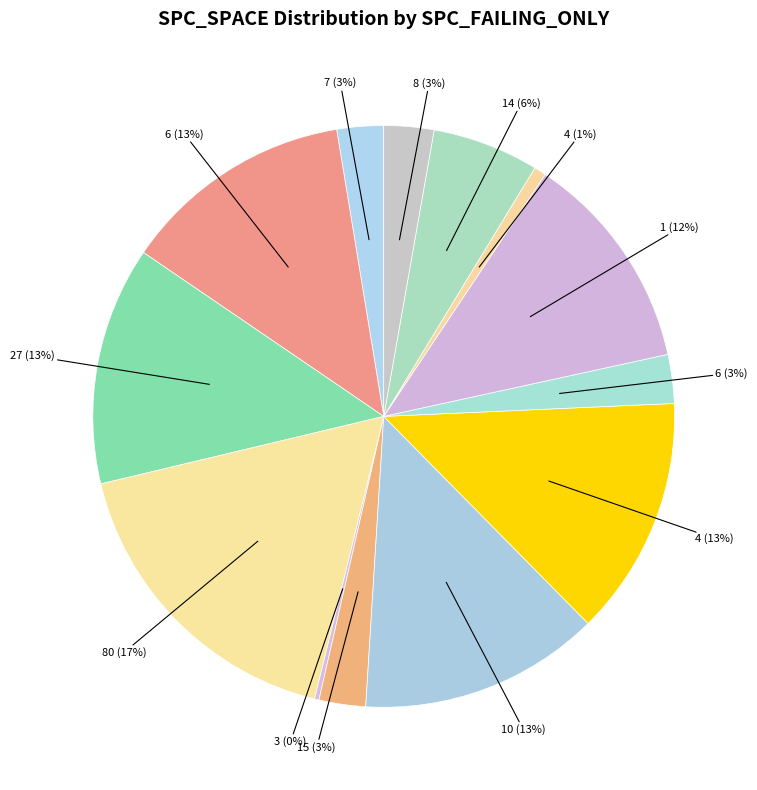

Rank the categories by value from lowest to highest.

3, 4, 7, 15, 6, 8, 14, 1, 6, 27, 4, 10, 80